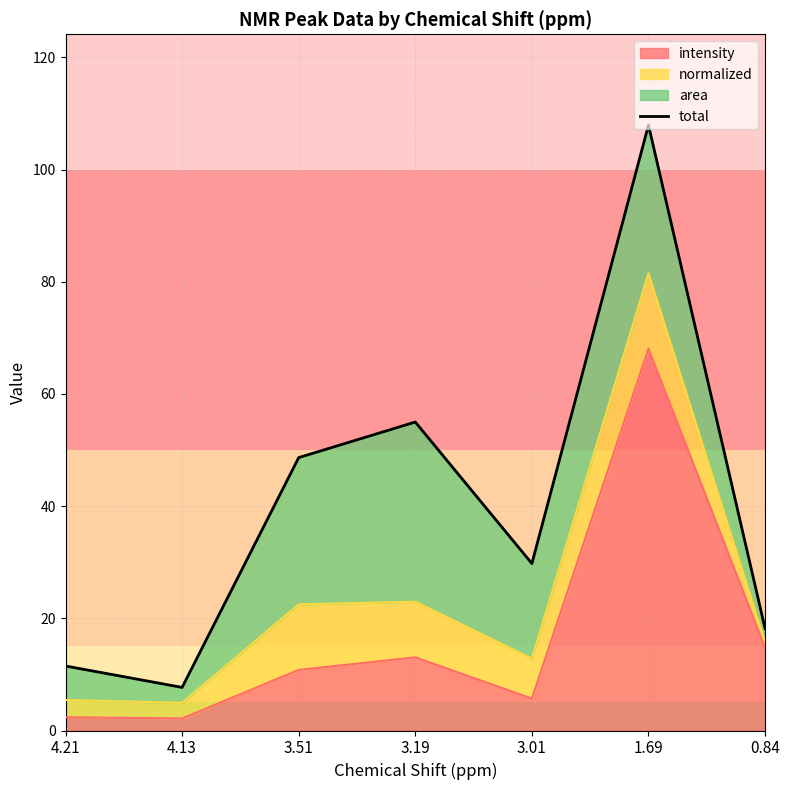

At which category does the data reach its first local peak?

3.19